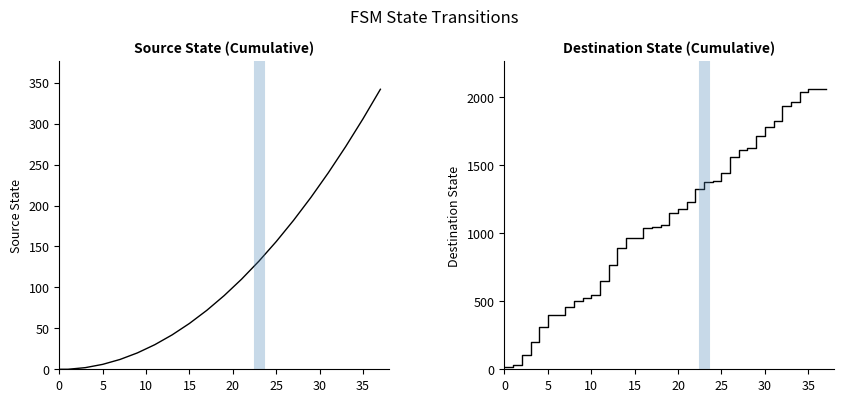

What is the spread (max minus min) of values at 29?

1503